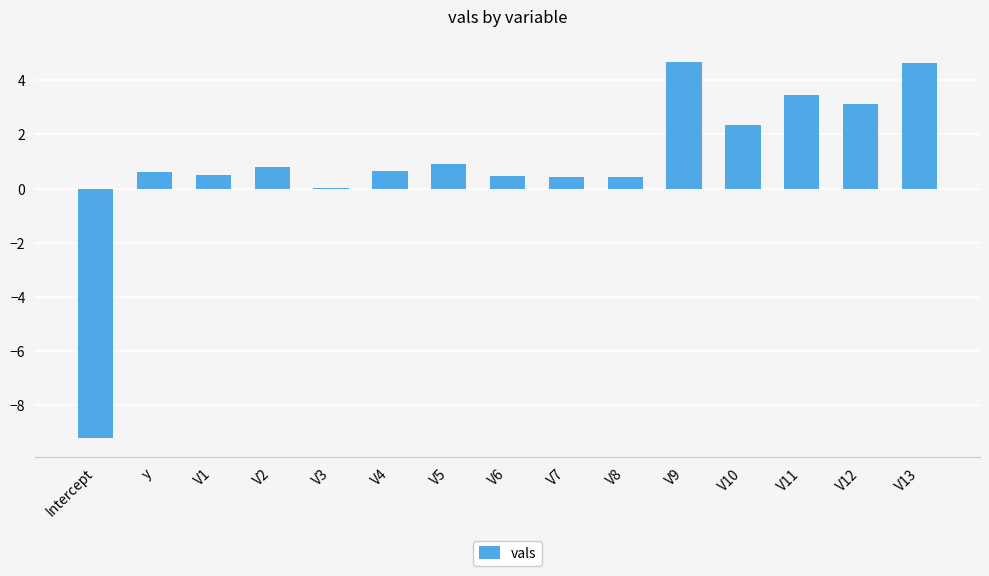

What is the difference between the values at V3 and V10?

2.3